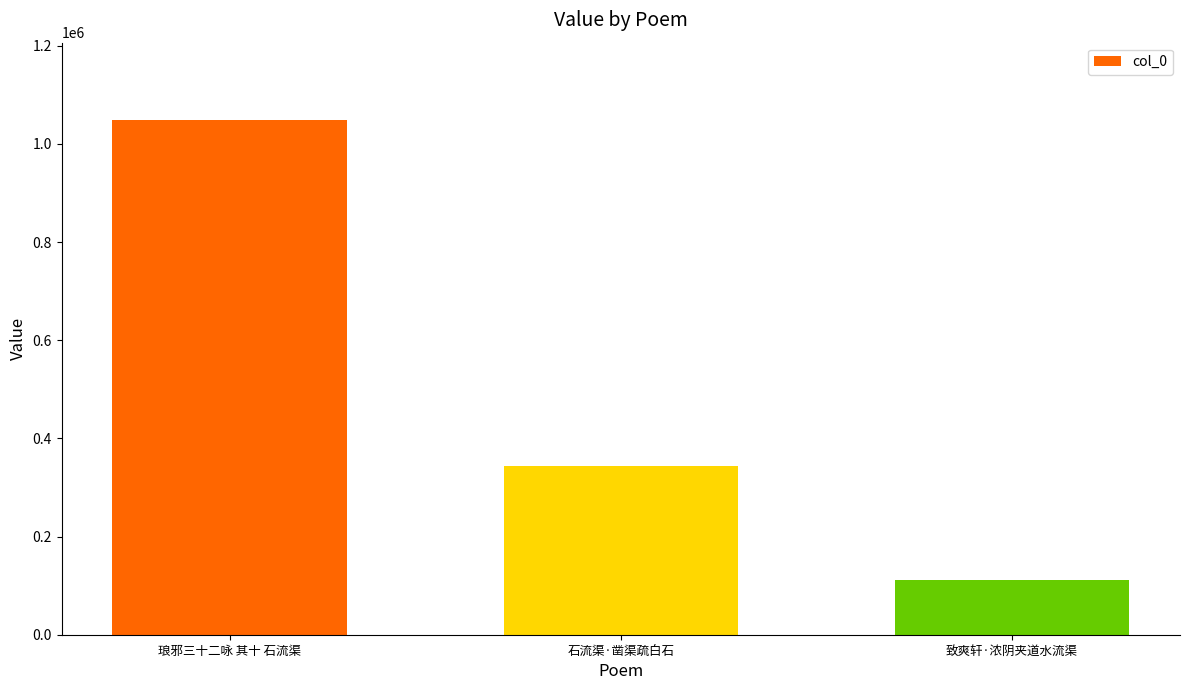

Rank the categories by value from lowest to highest.

致爽轩·浓阴夹道水流渠, 石流渠·凿渠疏白石, 琅邪三十二咏 其十 石流渠